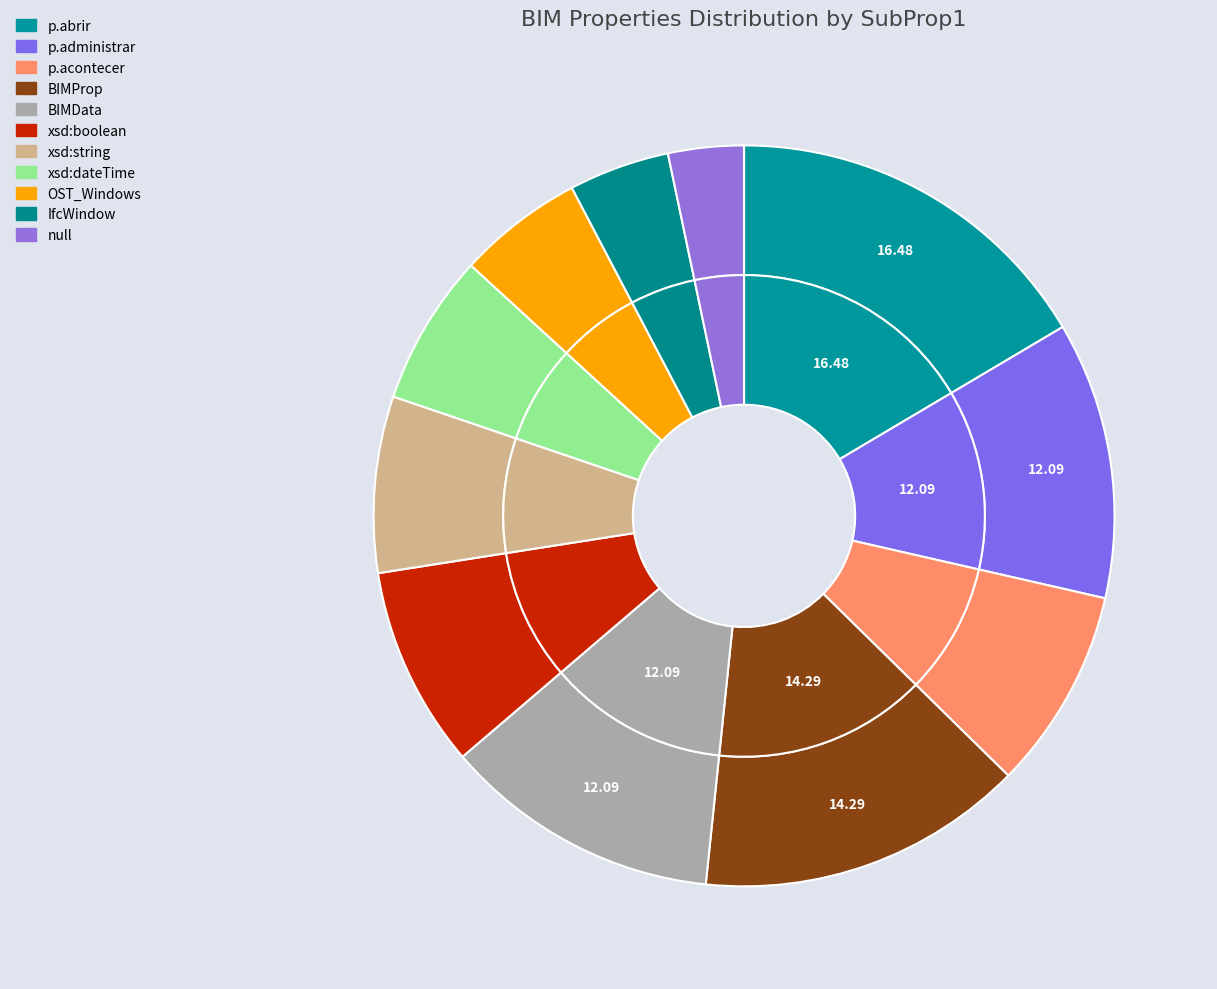

To the nearest percent, what is the average slice percentage?

9%